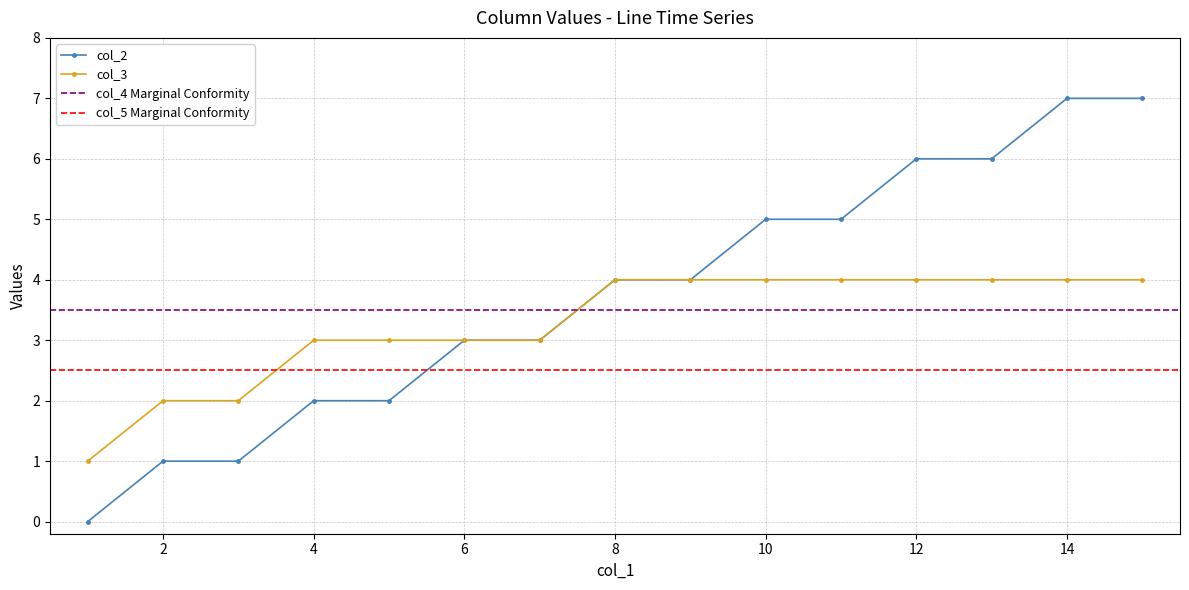

Reading left to right, extract all data points from this chart.

col_2: 0	1	1	2	2	3	3	4	4	5	5	6	6	7	7
col_3: 1	2	2	3	3	3	3	4	4	4	4	4	4	4	4